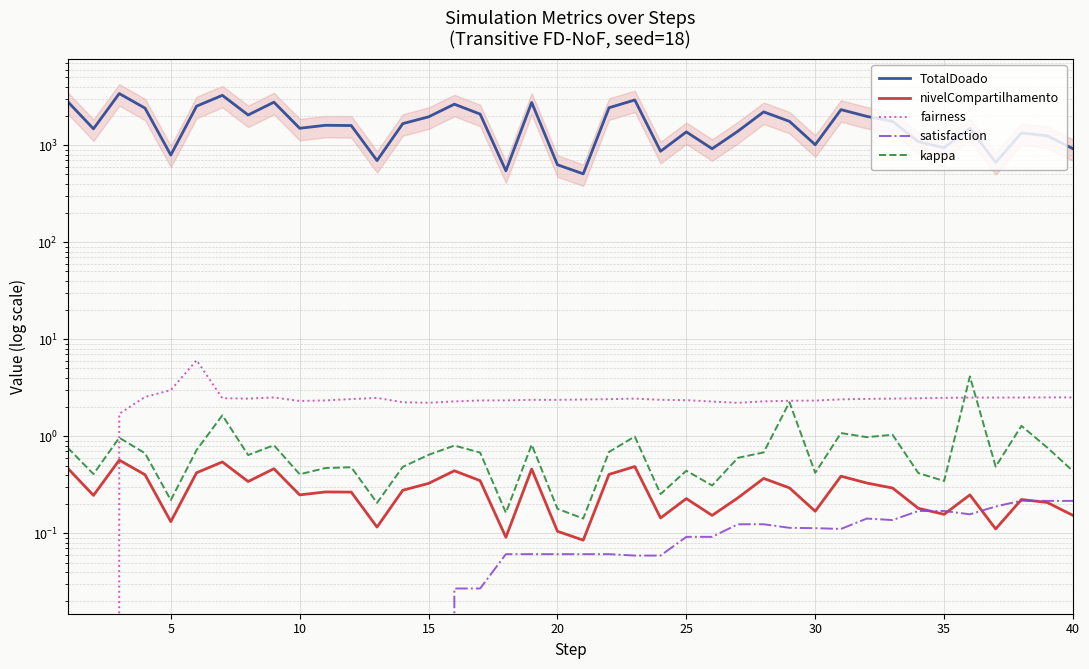

Which series has the largest range (max minus min)?

TotalDoado